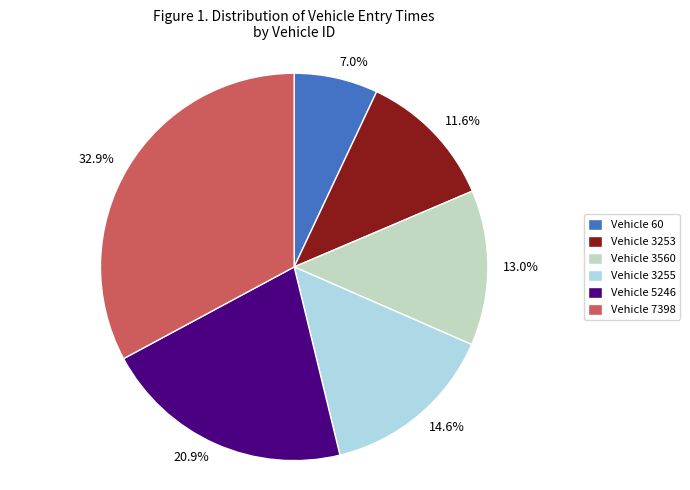

Is there any slice that represents more than half of the pie?

No